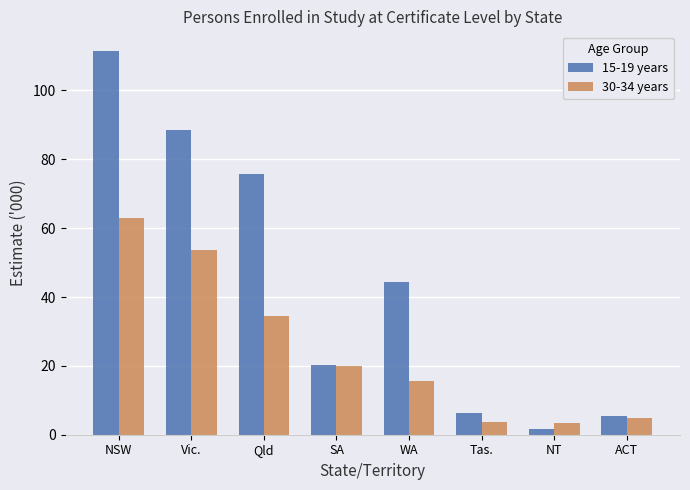

What is the label of the 4th bar from the left?

SA